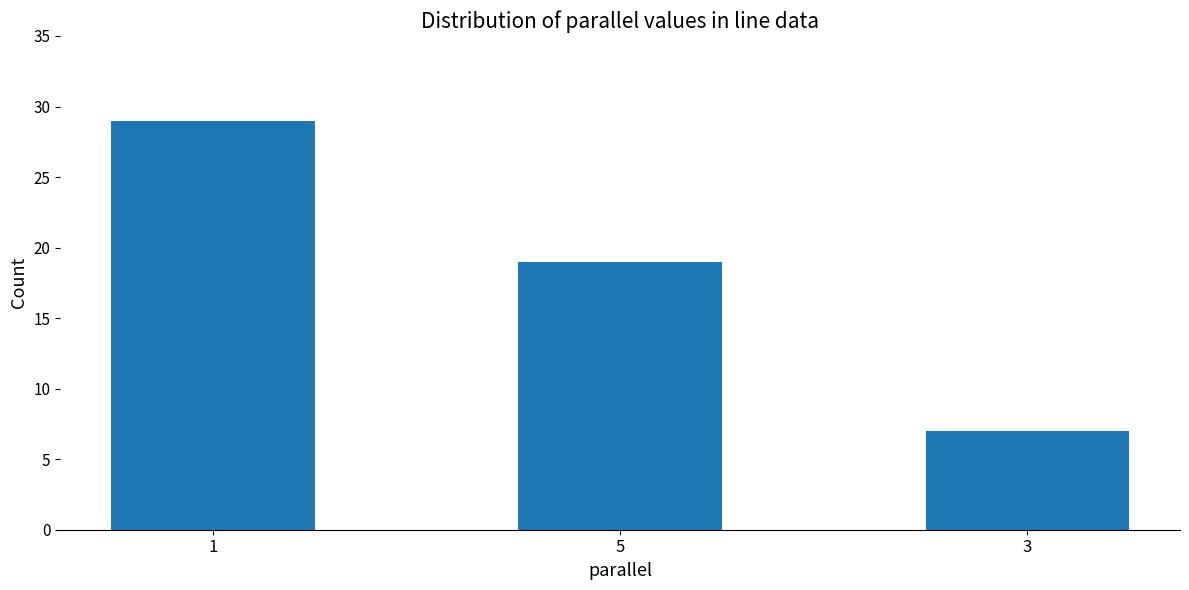

What is the sum of the values at 1 and 5?

48